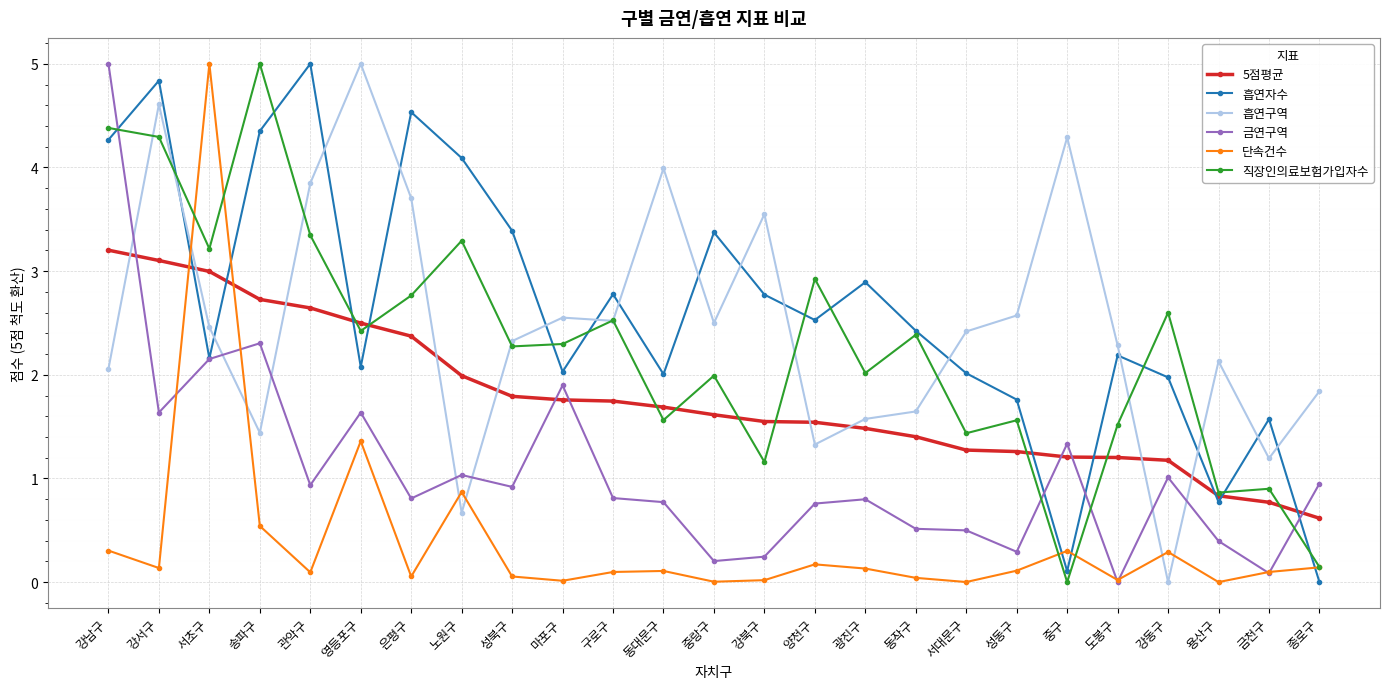

Is it true that 금연구역 equals 1.6 at 강서구?

True